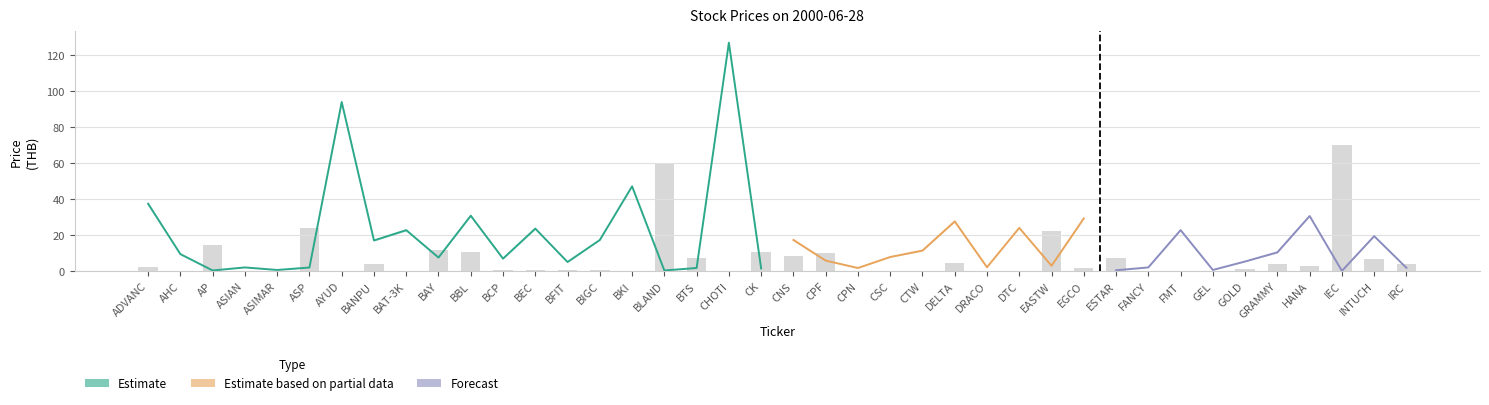

At how many categories does at least one series exceed 18?

14